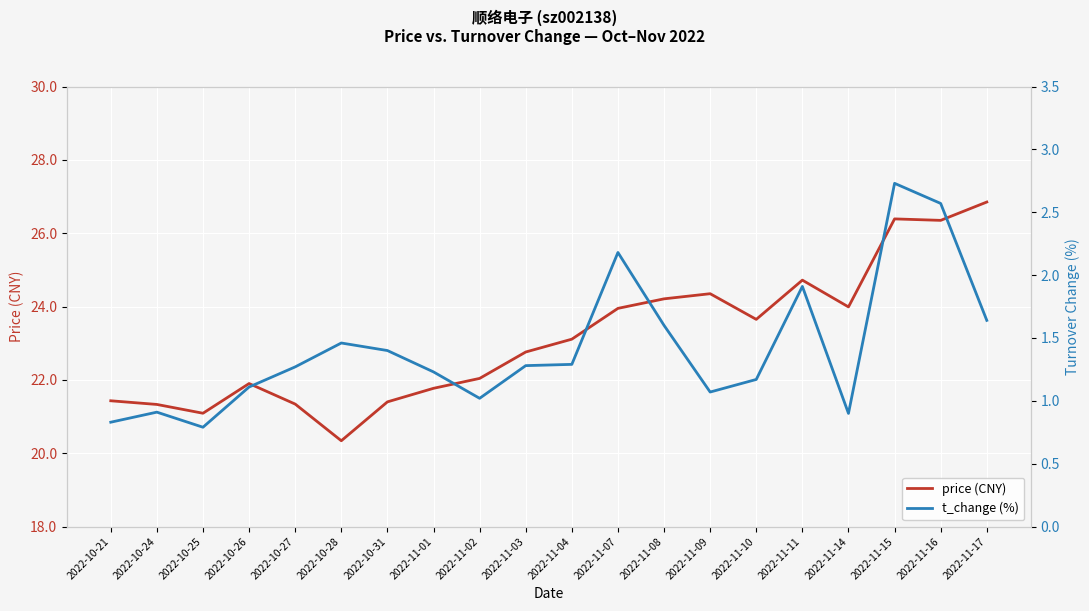

Where is t_change (%) nearest to the value 1?

2022-11-02